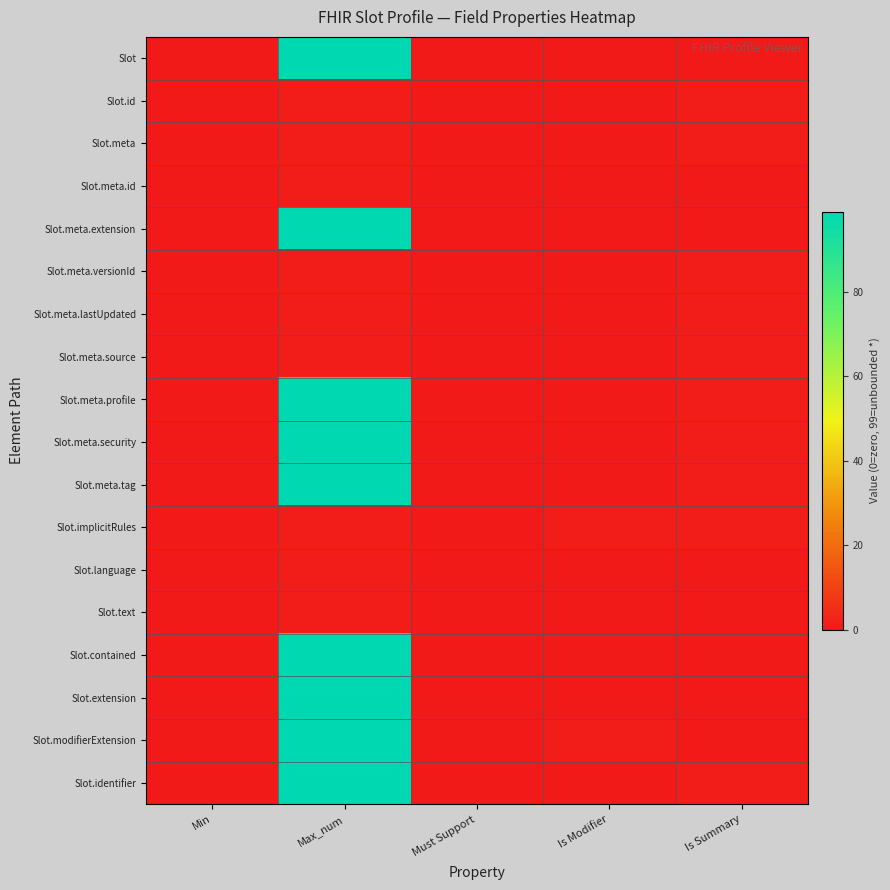

Reading left to right, extract all data points from this chart.

Slot: Min=0	Max_num=99	Must Support=0	Is Modifier=0	Is Summary=0
Slot.id: Min=0	Max_num=1	Must Support=0	Is Modifier=0	Is Summary=1
Slot.meta: Min=0	Max_num=1	Must Support=0	Is Modifier=0	Is Summary=1
Slot.meta.id: Min=0	Max_num=1	Must Support=0	Is Modifier=0	Is Summary=0
Slot.meta.extension: Min=0	Max_num=99	Must Support=0	Is Modifier=0	Is Summary=0
Slot.meta.versionId: Min=0	Max_num=1	Must Support=0	Is Modifier=0	Is Summary=1
Slot.meta.lastUpdated: Min=0	Max_num=1	Must Support=0	Is Modifier=0	Is Summary=1
Slot.meta.source: Min=0	Max_num=1	Must Support=0	Is Modifier=0	Is Summary=1
Slot.meta.profile: Min=0	Max_num=99	Must Support=0	Is Modifier=0	Is Summary=1
Slot.meta.security: Min=0	Max_num=99	Must Support=0	Is Modifier=0	Is Summary=1
Slot.meta.tag: Min=0	Max_num=99	Must Support=0	Is Modifier=0	Is Summary=1
Slot.implicitRules: Min=0	Max_num=1	Must Support=0	Is Modifier=1	Is Summary=1
Slot.language: Min=0	Max_num=1	Must Support=0	Is Modifier=0	Is Summary=0
Slot.text: Min=0	Max_num=1	Must Support=0	Is Modifier=0	Is Summary=0
Slot.contained: Min=0	Max_num=99	Must Support=0	Is Modifier=0	Is Summary=0
Slot.extension: Min=0	Max_num=99	Must Support=0	Is Modifier=0	Is Summary=0
Slot.modifierExtension: Min=0	Max_num=99	Must Support=0	Is Modifier=1	Is Summary=0
Slot.identifier: Min=0	Max_num=99	Must Support=0	Is Modifier=0	Is Summary=1